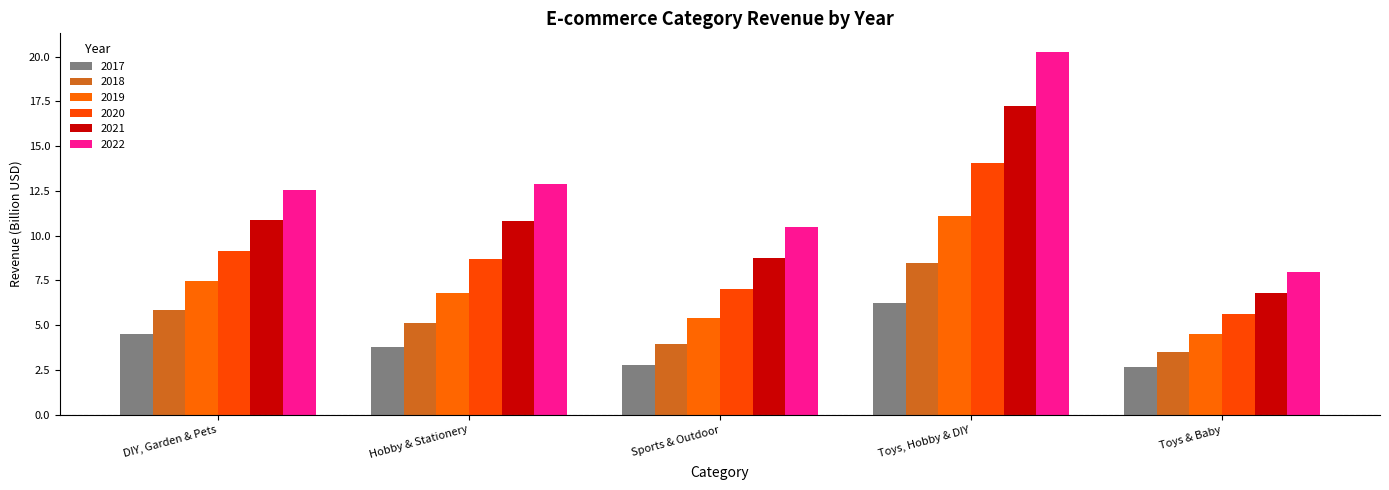

Reading left to right, extract all data points from this chart.

2017: 4.5	3.8	2.8	6.2	2.7
2018: 5.9	5.1	4.0	8.5	3.5
2019: 7.5	6.8	5.4	11.1	4.5
2020: 9.1	8.7	7.0	14.1	5.6
2021: 10.9	10.8	8.8	17.2	6.8
2022: 12.5	12.9	10.5	20.3	8.0